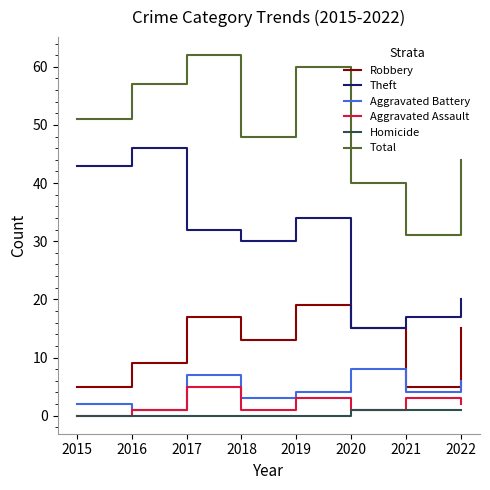

What is the sum of all Homicide values?

3